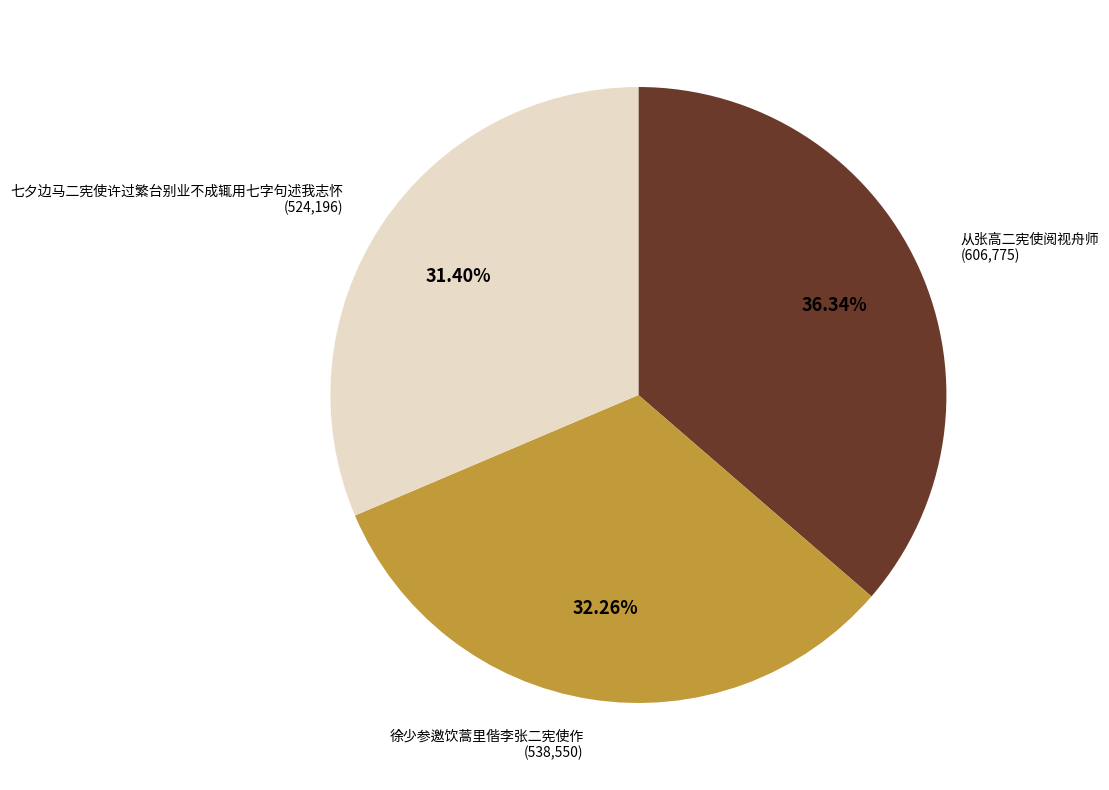

Does any single category account for the majority?

No